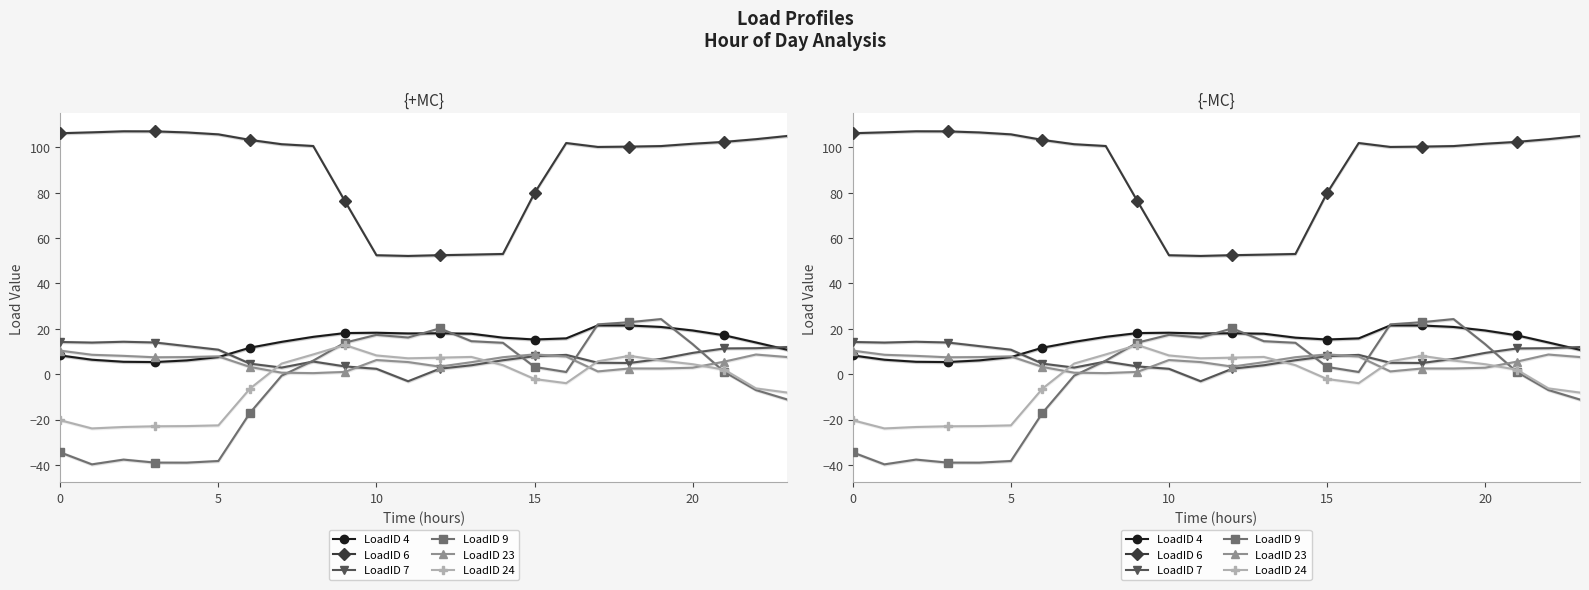

How many interior local peaks does the LoadID 4 series have?

3